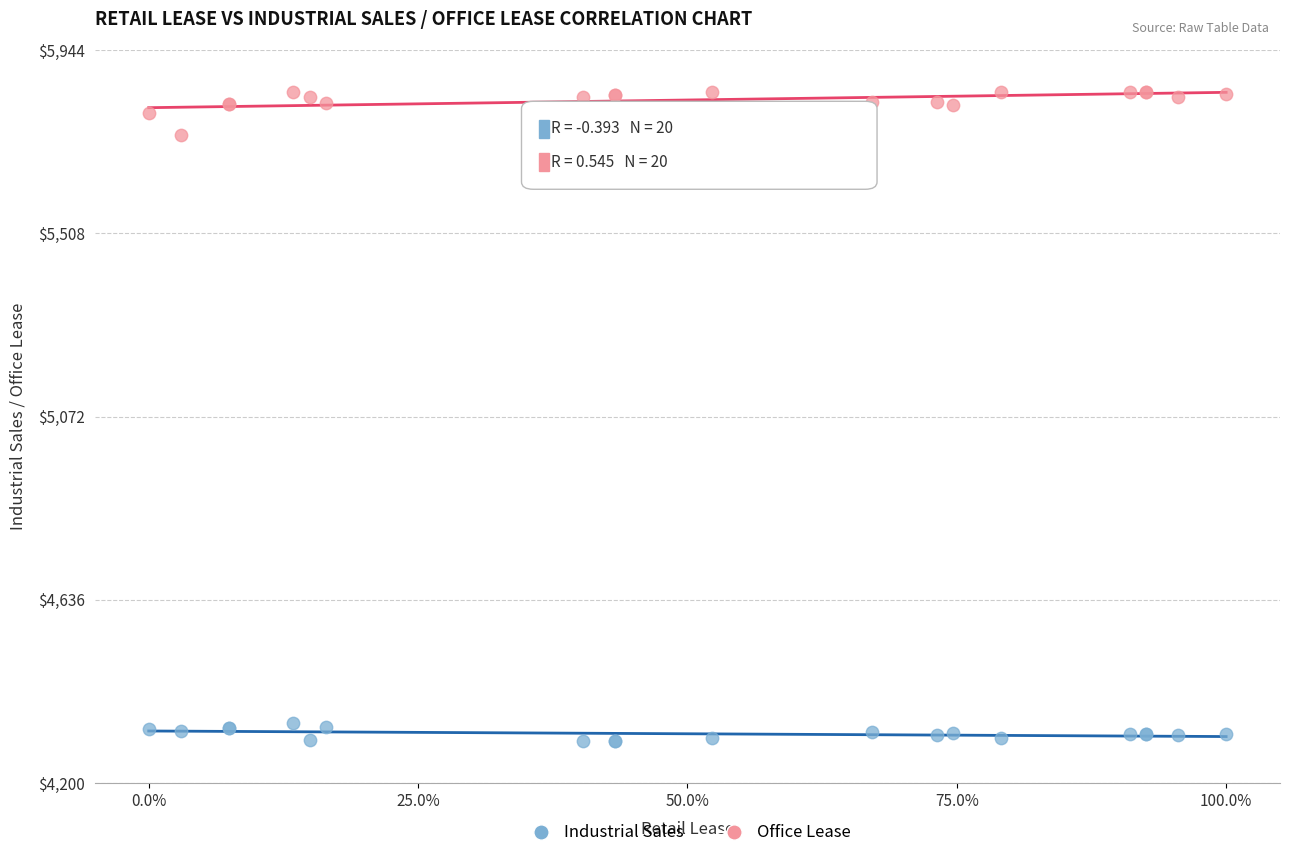

Which series has the widest spread of Y values?

Office Lease